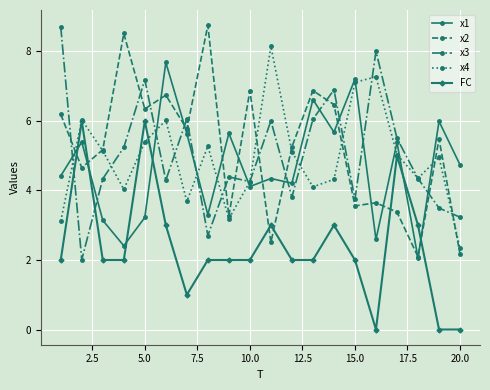

What is the greatest value displayed?

8.8